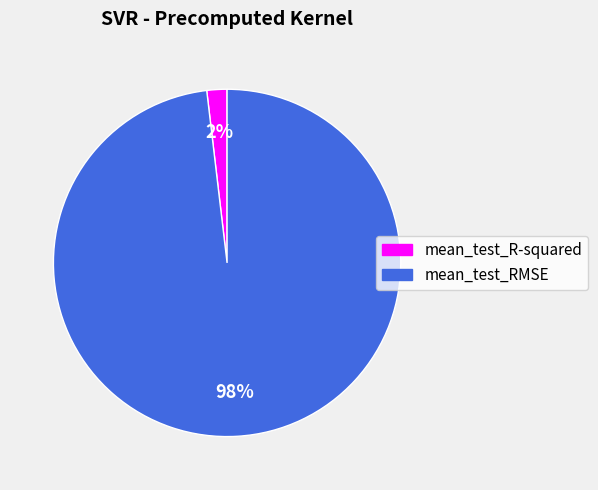

Which category has the smallest portion of the pie?

mean_test_R-squared